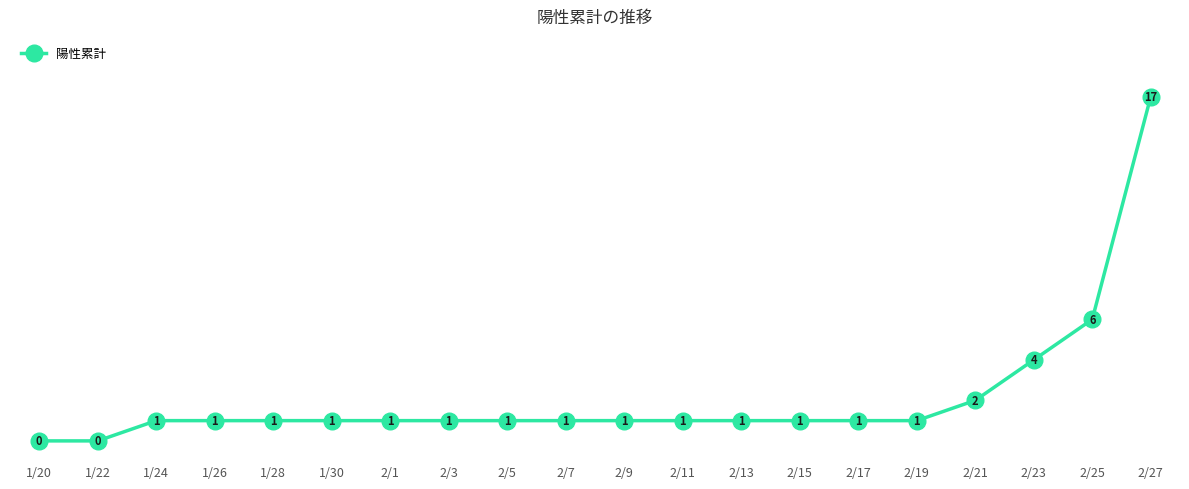

How many distinct data groups are displayed?

1